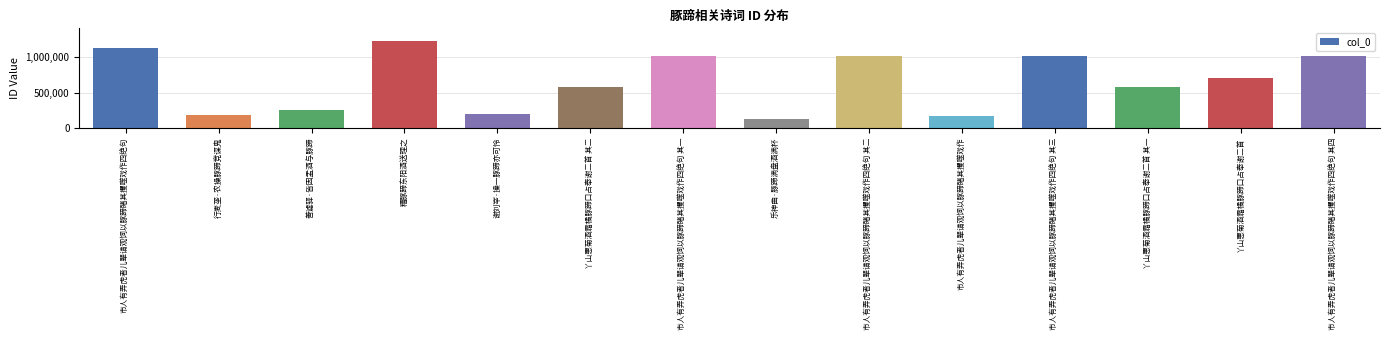

What is the difference between the maximum and minimum values?

1105203